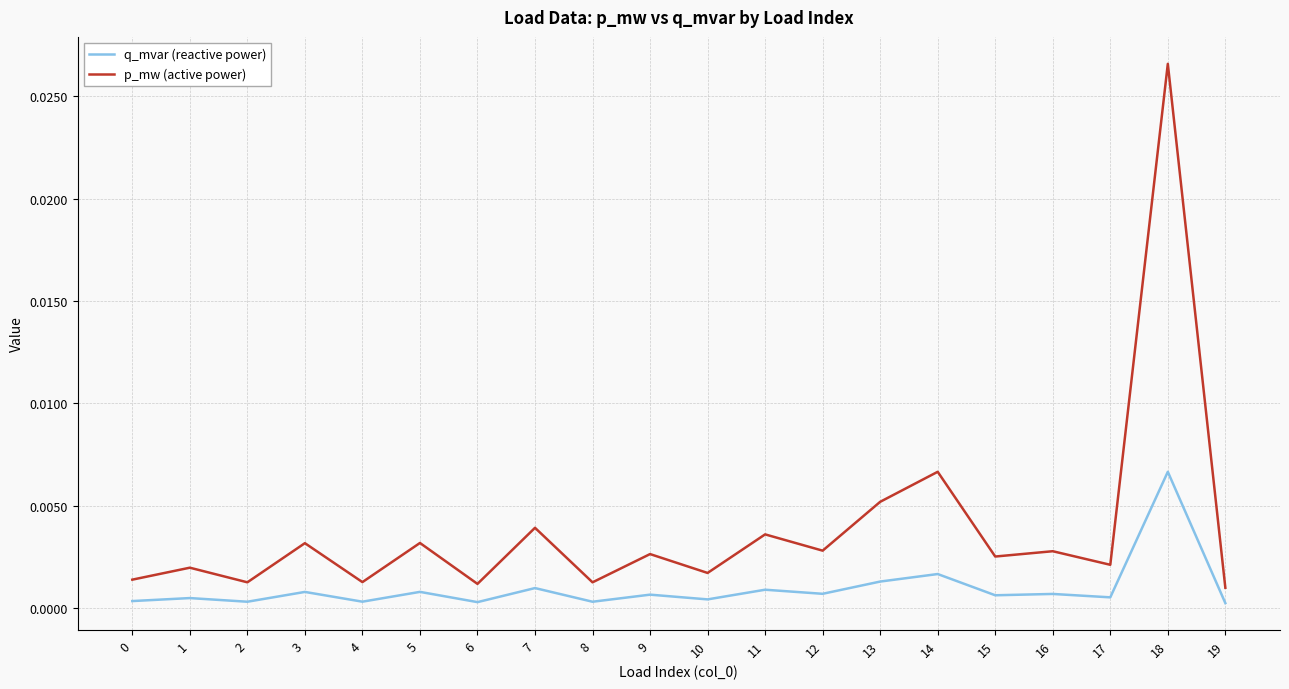

How many lines are shown in the chart?

2